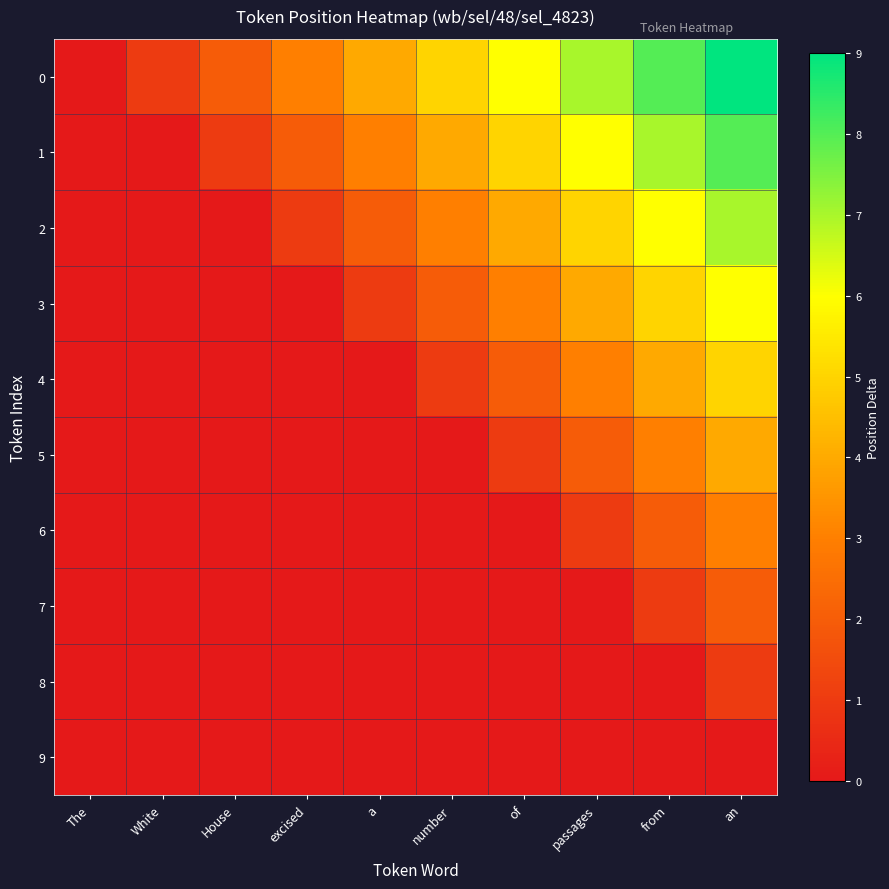

Rank the series by their maximum value, from lowest to highest.

9, 8, 7, 6, 5, 4, 3, 2, 1, 0